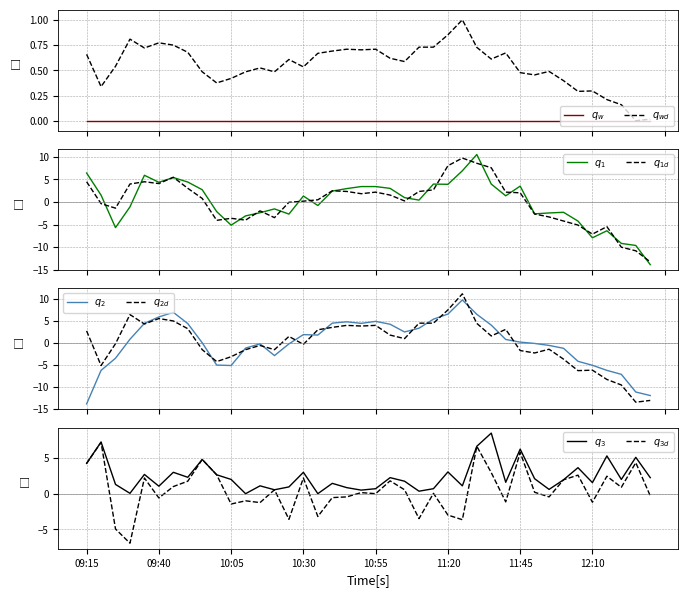

Reading left to right, list all the values displayed in this chart.

Close: 09:15=0.7	09:20=0.3	09:25=0.5	09:30=0.8	09:35=0.7	09:40=0.8	09:45=0.7	09:50=0.7	09:55=0.5	10:00=0.4	10:05=0.4	10:10=0.5	10:15=0.5	10:20=0.5	10:25=0.6	10:30=0.5	10:35=0.7	10:40=0.7	10:45=0.7	10:50=0.7	10:55=0.7	11:00=0.6	11:05=0.6	11:10=0.7	11:15=0.7	11:20=0.9	11:25=1.0	11:30=0.7	11:35=0.6	11:40=0.7	11:45=0.5	11:50=0.5	11:55=0.5	12:00=0.4	12:05=0.3	12:10=0.3	12:15=0.2	12:20=0.2	12:25=0.0	12:30=0.0
Open: 09:15=6.4	09:20=1.5	09:25=-5.7	09:30=-1.1	09:35=5.9	09:40=4.4	09:45=5.4	09:50=4.4	09:55=2.7	10:00=-2.1	10:05=-5.1	10:10=-3.1	10:15=-2.4	10:20=-1.5	10:25=-2.7	10:30=1.3	10:35=-0.8	10:40=2.4	10:45=3.0	10:50=3.4	10:55=3.4	11:00=3.0	11:05=1.0	11:10=0.4	11:15=4.0	11:20=3.9	11:25=6.9	11:30=10.5	11:35=4.0	11:40=1.4	11:45=3.5	11:50=-2.6	11:55=-2.4	12:00=-2.3	12:05=-4.2	12:10=-7.9	12:15=-6.4	12:20=-9.2	12:25=-9.6	12:30=-13.9
High: 09:15=4.5	09:20=-0.4	09:25=-1.4	09:30=4.0	09:35=4.5	09:40=4.1	09:45=5.5	09:50=3.0	09:55=0.8	10:00=-4.1	10:05=-3.6	10:10=-4.0	10:15=-2.0	10:20=-3.5	10:25=-0.1	10:30=0.2	10:35=0.5	10:40=2.5	10:45=2.3	10:50=1.8	10:55=2.2	11:00=1.5	11:05=0.2	11:10=2.3	11:15=2.7	11:20=8.0	11:25=9.7	11:30=8.6	11:35=7.6	11:40=2.2	11:45=2.0	11:50=-2.7	11:55=-3.3	12:00=-4.2	12:05=-5.1	12:10=-7.1	12:15=-5.5	12:20=-10.0	12:25=-10.8	12:30=-13.3
Low: 09:15=-13.9	09:20=-6.3	09:25=-3.5	09:30=0.8	09:35=4.4	09:40=5.8	09:45=6.9	09:50=4.3	09:55=-0.0	10:00=-5.1	10:05=-5.2	10:10=-1.2	10:15=-0.3	10:20=-2.9	10:25=-0.3	10:30=1.8	10:35=1.7	10:40=4.4	10:45=4.7	10:50=4.4	10:55=4.8	11:00=4.2	11:05=2.4	11:10=3.3	11:15=5.3	11:20=6.5	11:25=9.7	11:30=6.4	11:35=4.0	11:40=0.7	11:45=0.1	11:50=-0.2	11:55=-0.6	12:00=-1.3	12:05=-4.2	12:10=-5.1	12:15=-6.3	12:20=-7.2	12:25=-11.2	12:30=-12.0